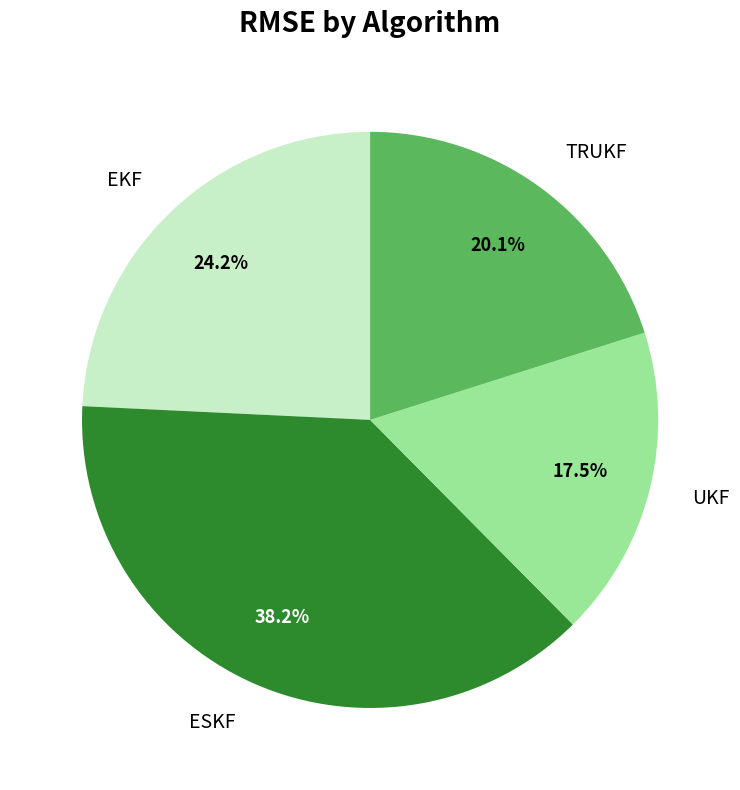

Is EKF the majority of the pie?

No